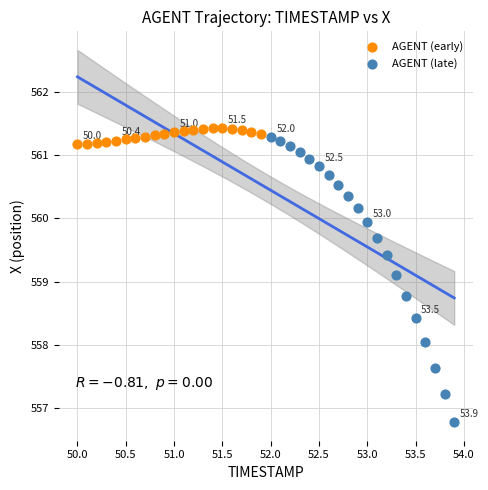

Which series contains the lowest Y value?

AGENT (late)